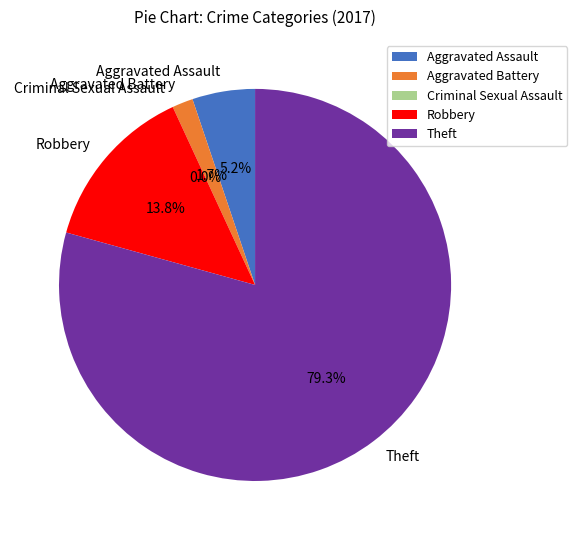

True or false: Robbery accounts for 14% of the total.

True